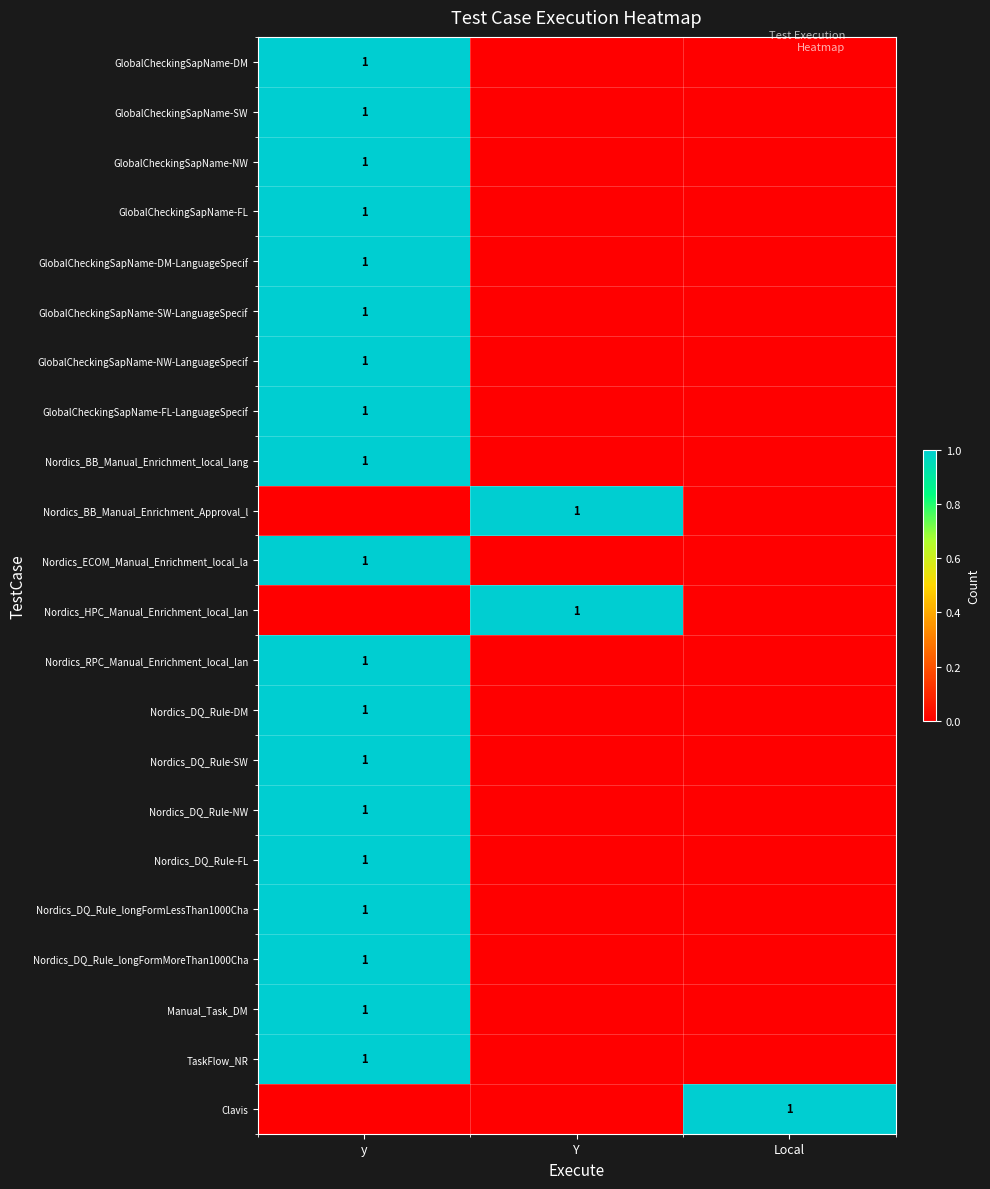

Which category has the highest value across all series?

y